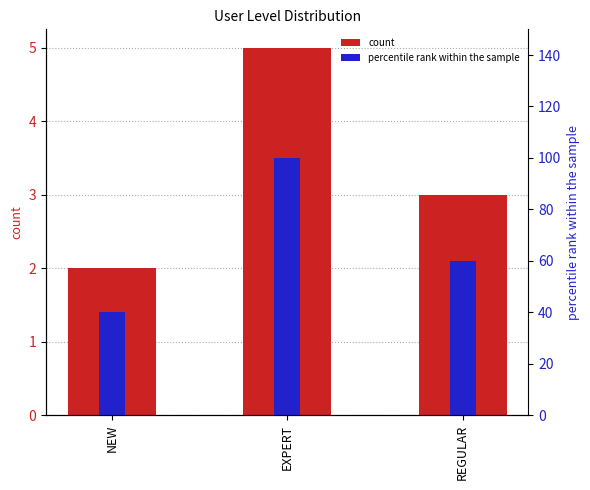

True or false: count has a value of 2 at NEW.

True